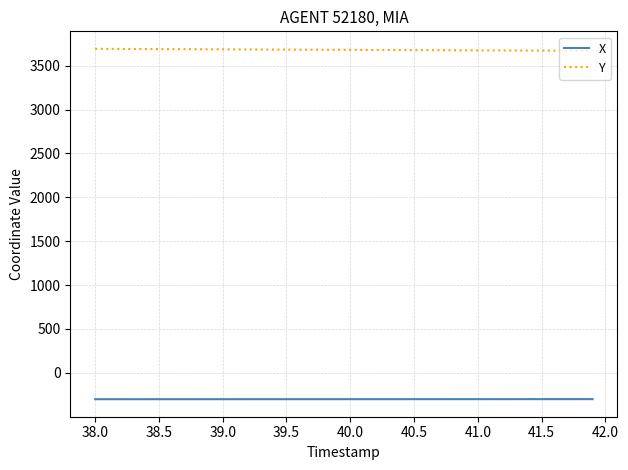

True or false: X and Y intersect in this chart.

False